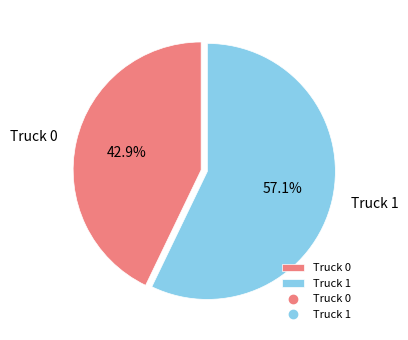

Is there any slice that represents more than half of the pie?

Yes